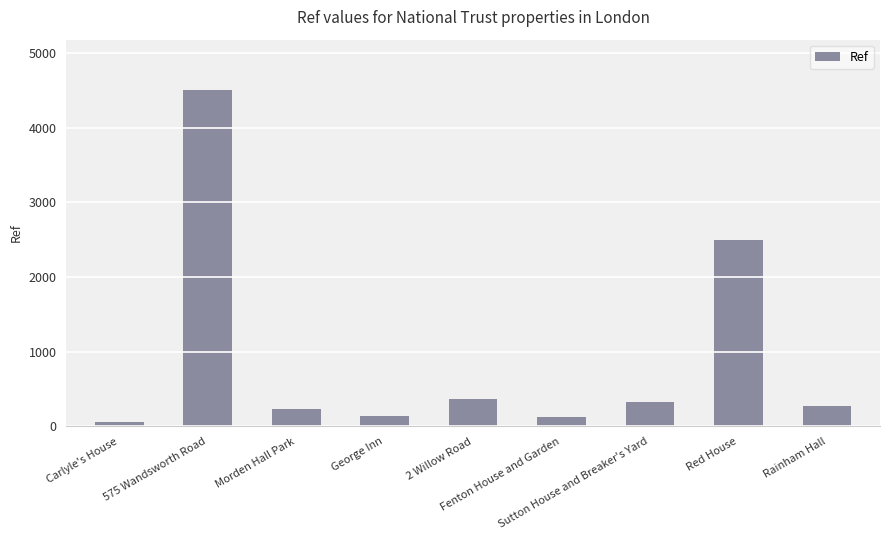

What is the difference between the maximum and second lowest values?

4375